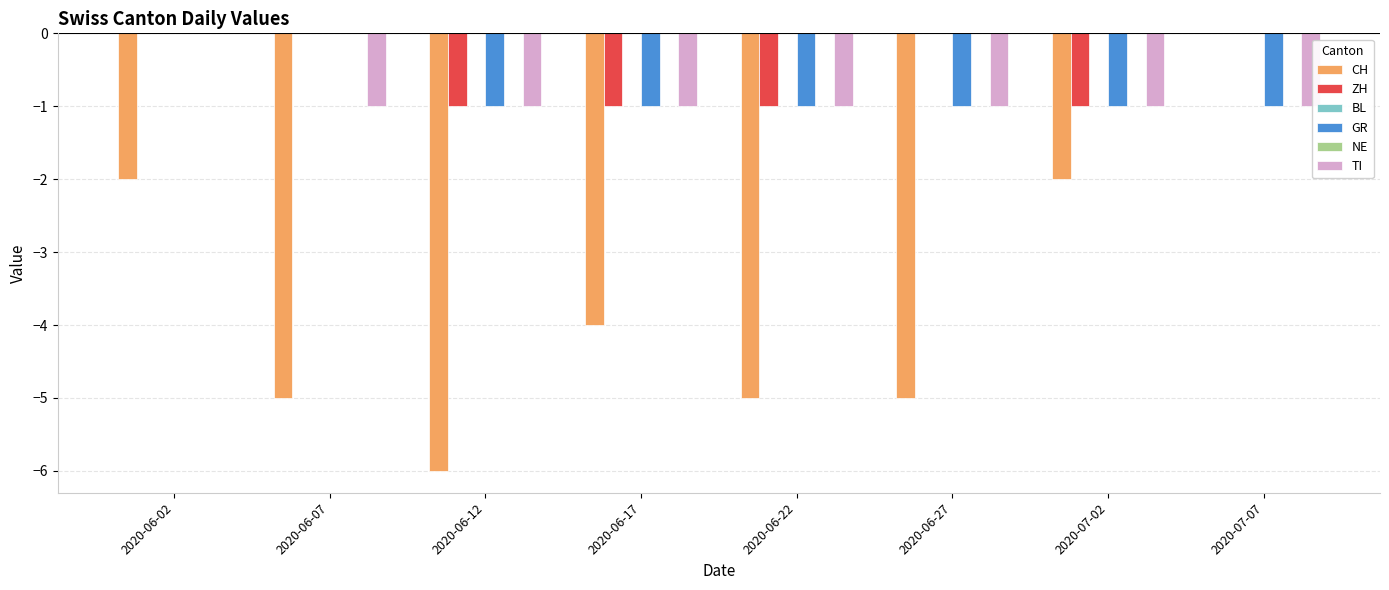

How many data points does each series have?

8